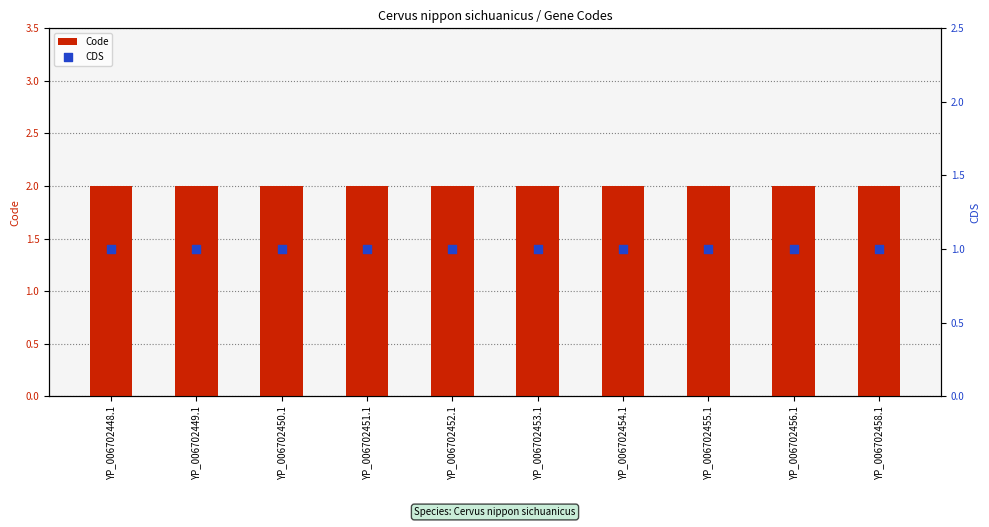

Which series reaches the minimum Y coordinate?

CDS